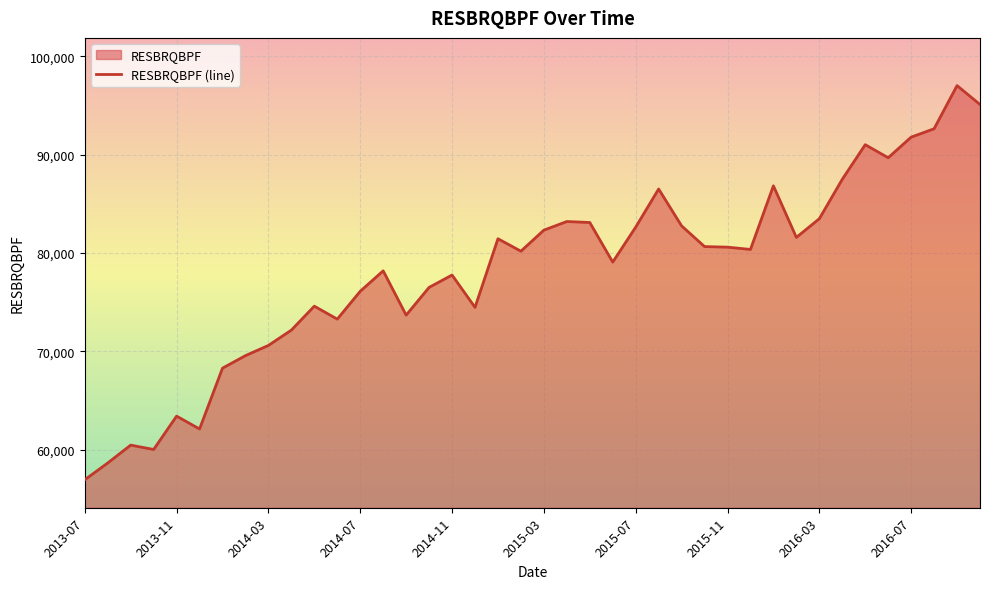

Does the chart display data point markers on the line(s)?

No